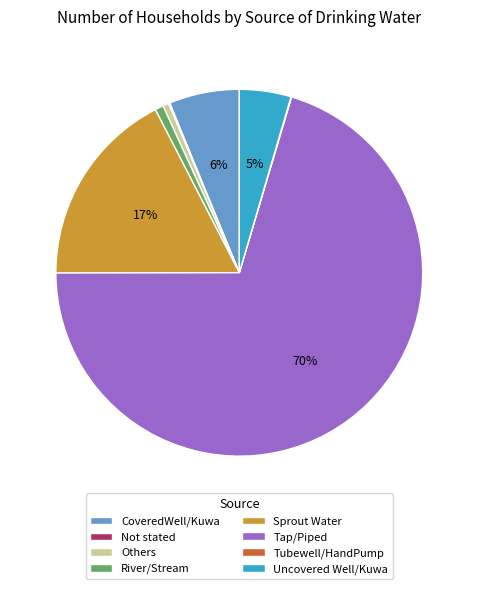

Is it true that CoveredWell/Kuwa is 6% of the pie?

True